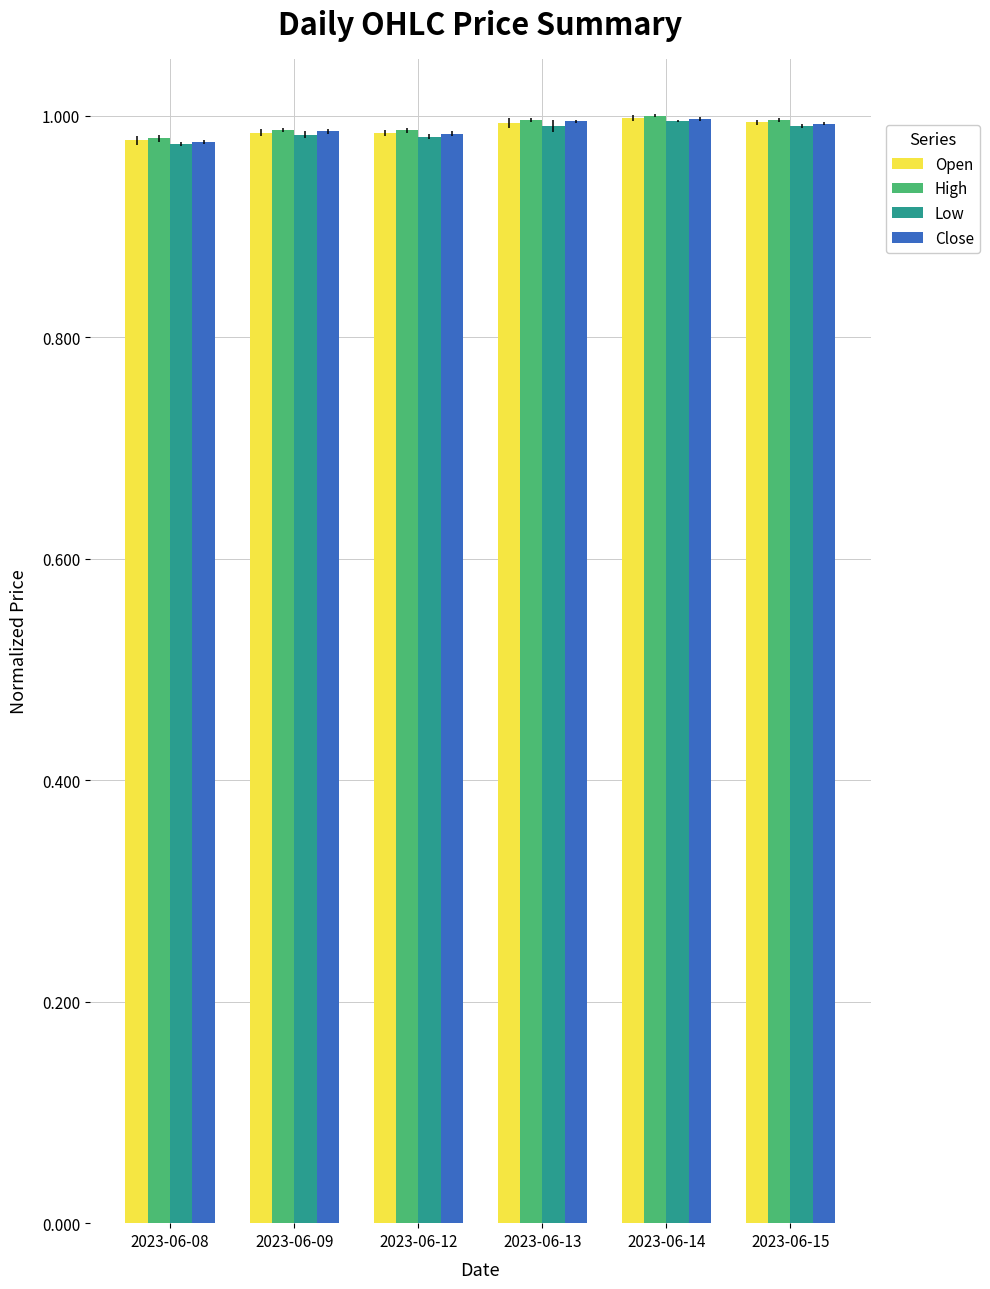

How many bars are there in each group?

4